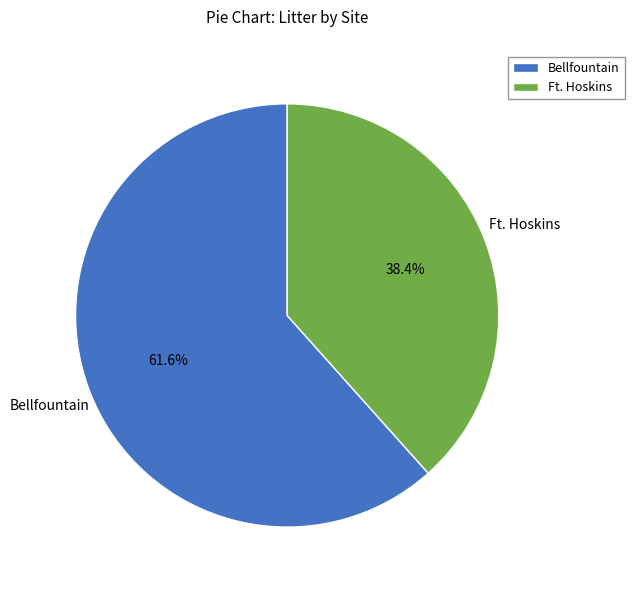

To the nearest percent, what is the difference between the largest and smallest slice percentages?

23%